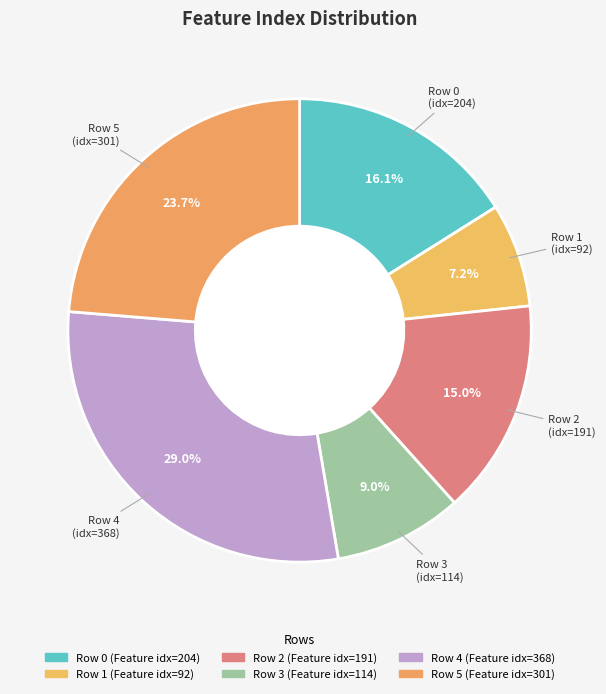

Rank the categories by value from lowest to highest.

1, 3, 2, 0, 5, 4